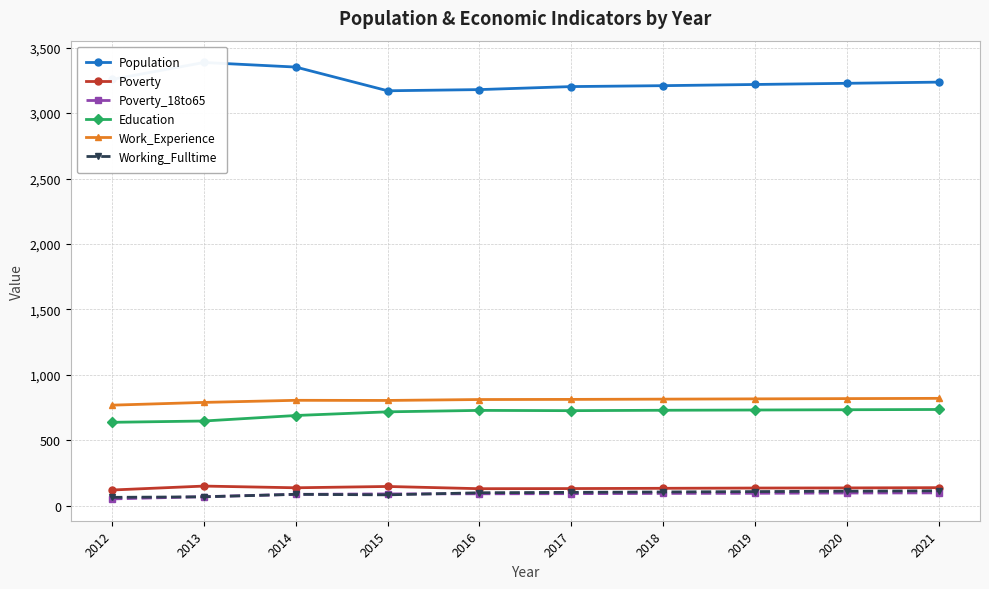

At which category does Poverty reach its first local valley?

2014